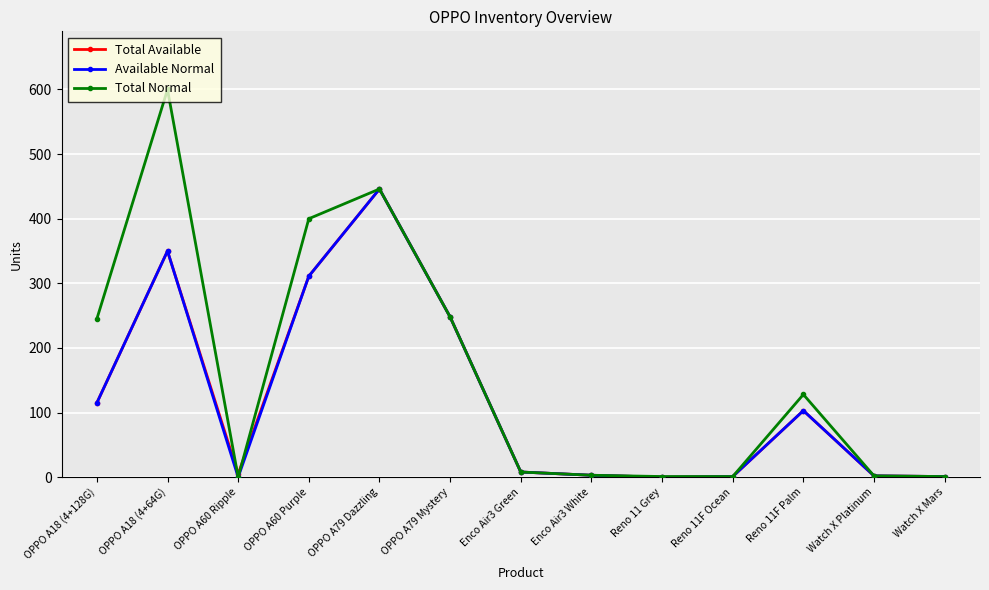

Which series has the widest spread of values?

Total Normal